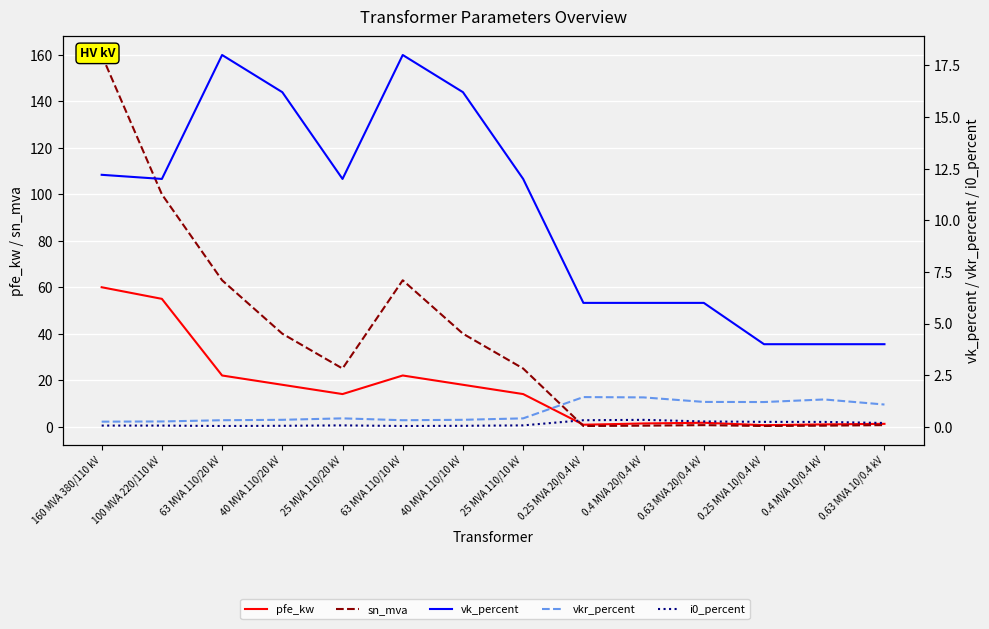

Which series has the largest range (max minus min)?

sn_mva